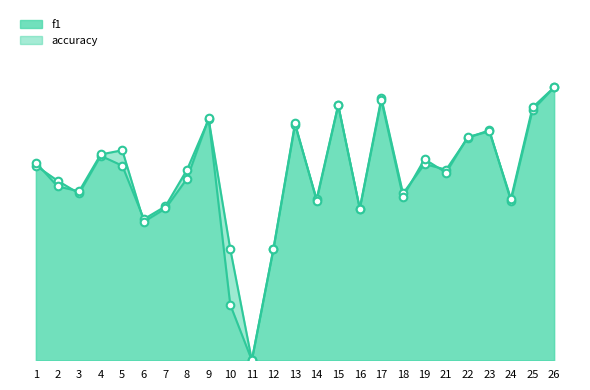

Which series has the largest total across all categories?

accuracy